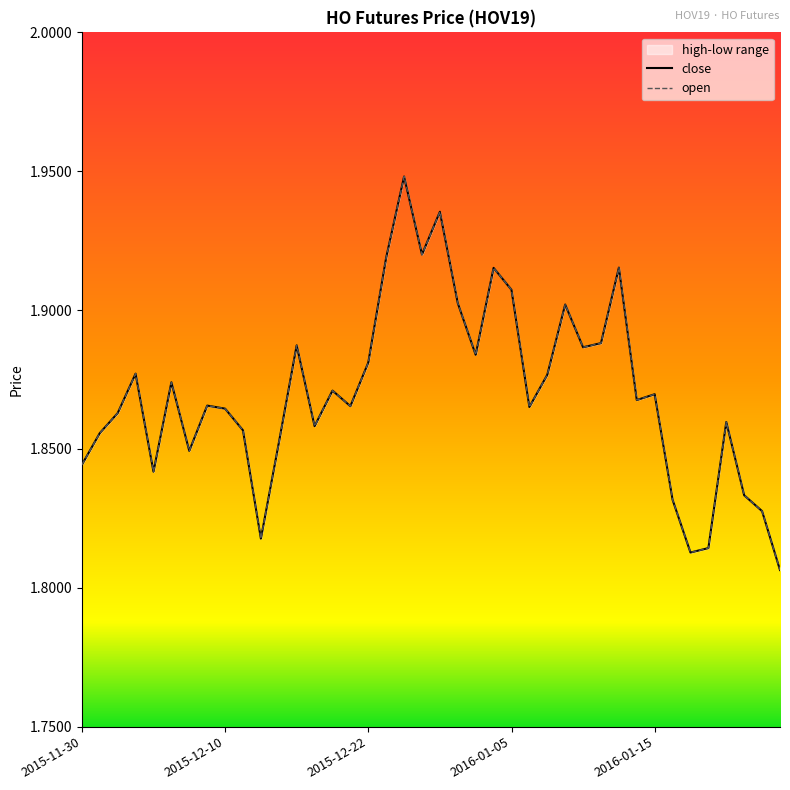

Rank the series by their maximum value, from lowest to highest.

close, open